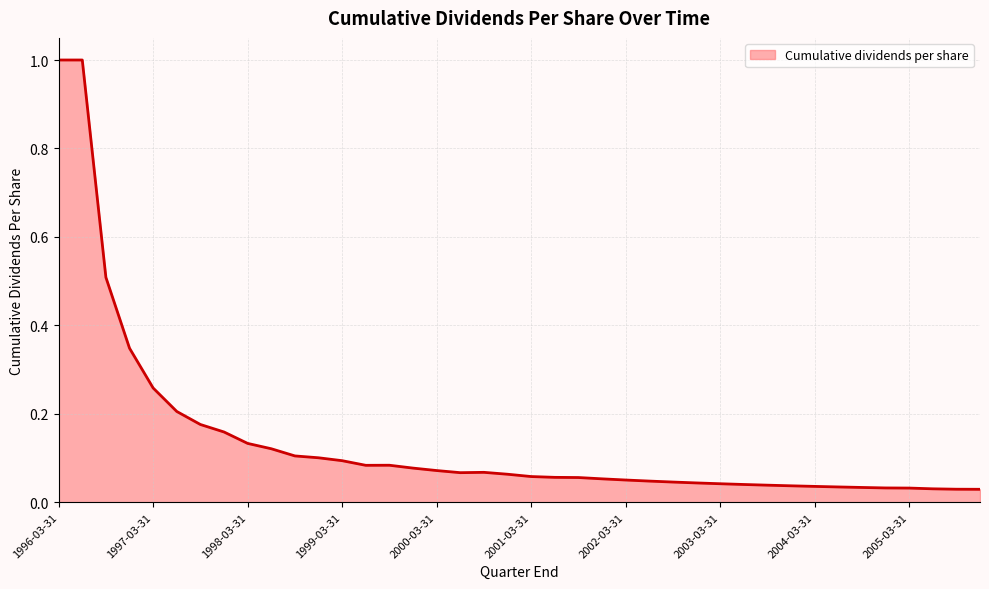

What is the sum of all values?

5.5